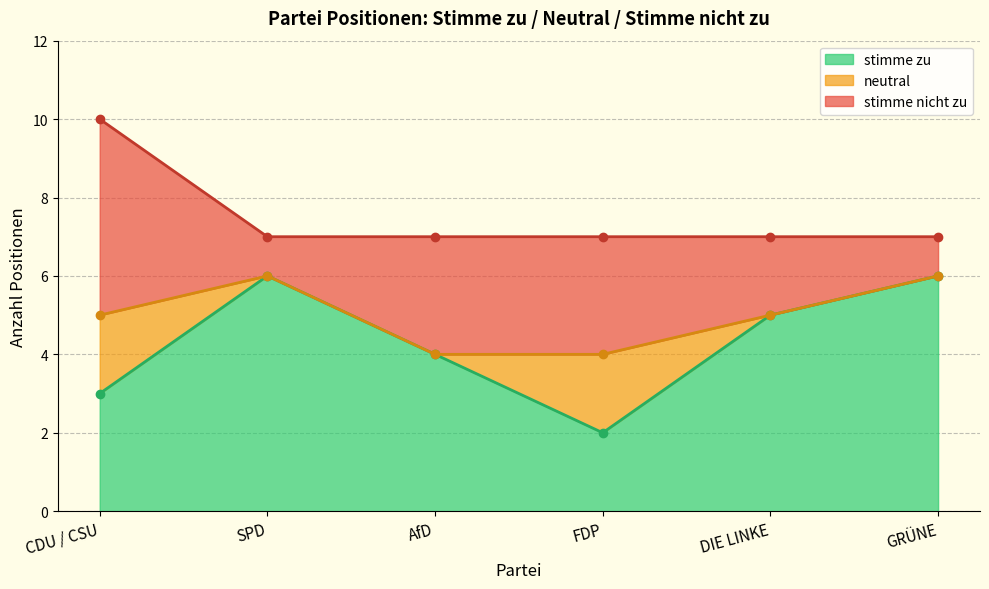

True or false: stimme zu has a value of 4 at SPD.

False